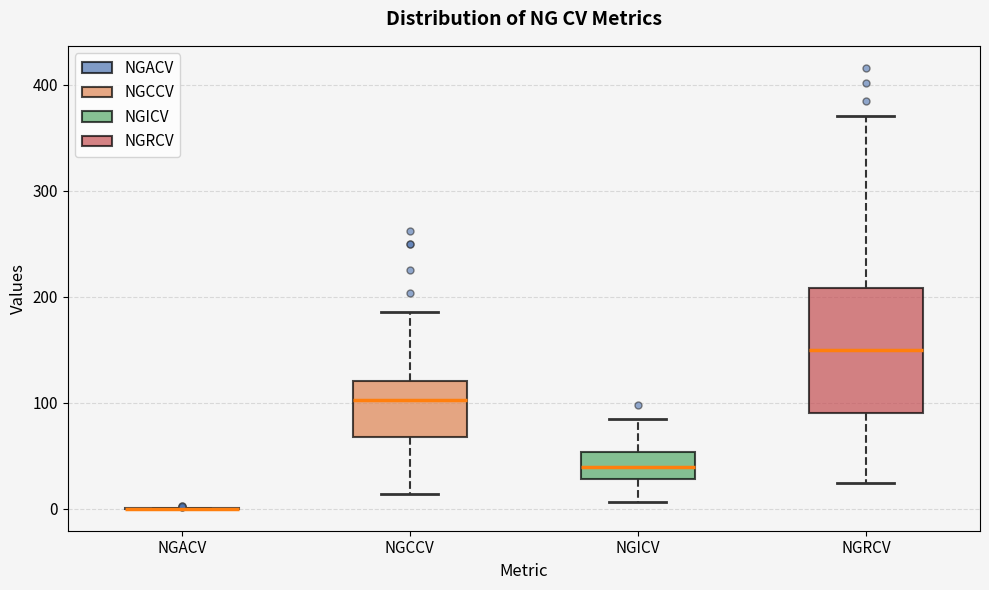

Comparing the boxes themselves (not the whiskers), which one is the tallest?

NGRCV